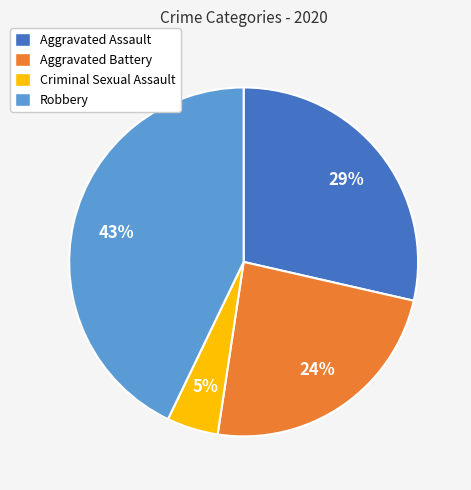

How many slices are in this pie chart?

4